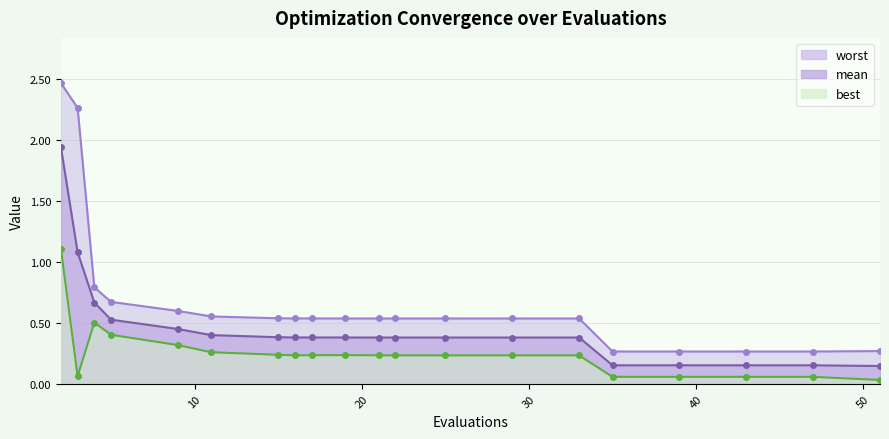

True or false: best and mean intersect in this chart.

False